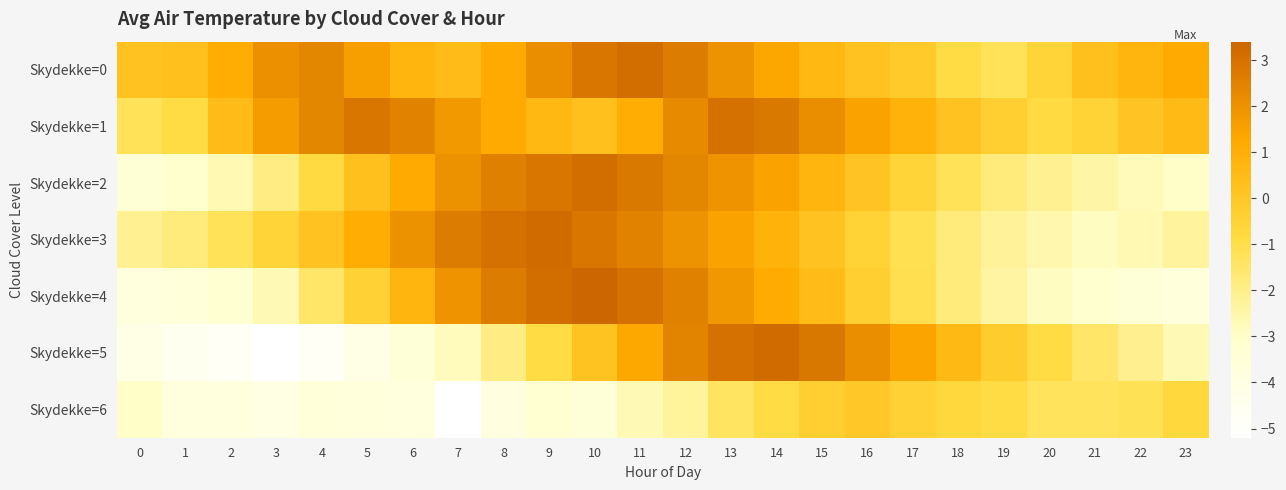

What is the smallest value displayed?

-5.2